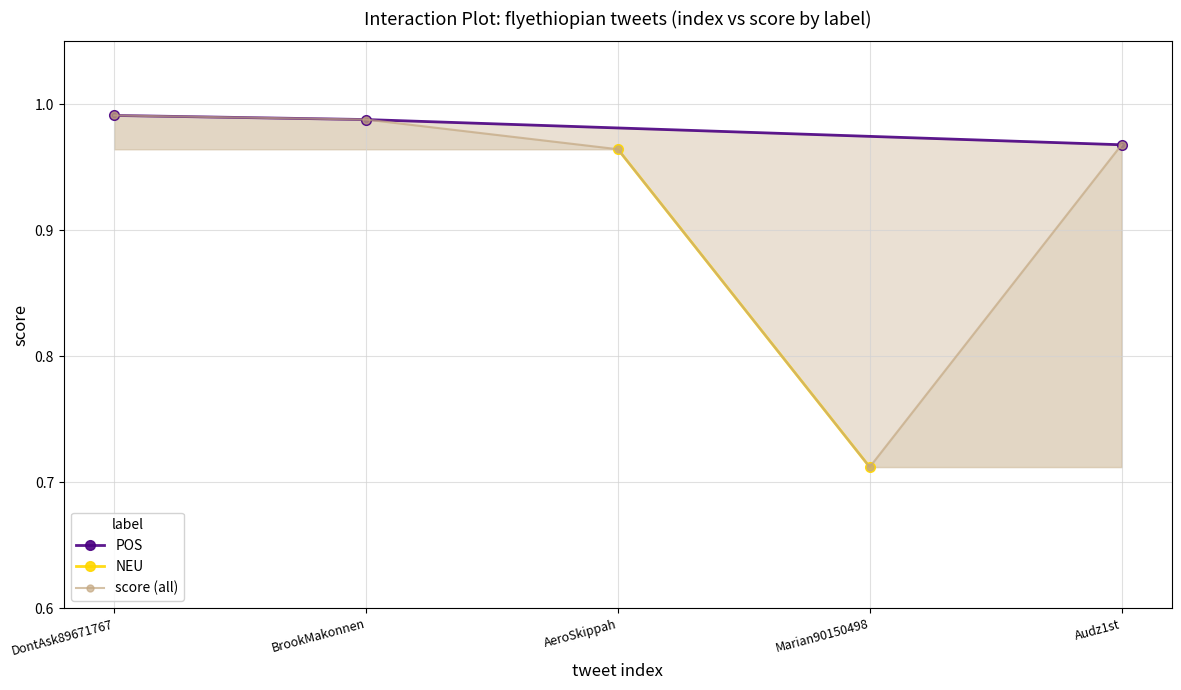

Reading left to right, what are all the values shown in this chart?

1.0	1.0	1.0